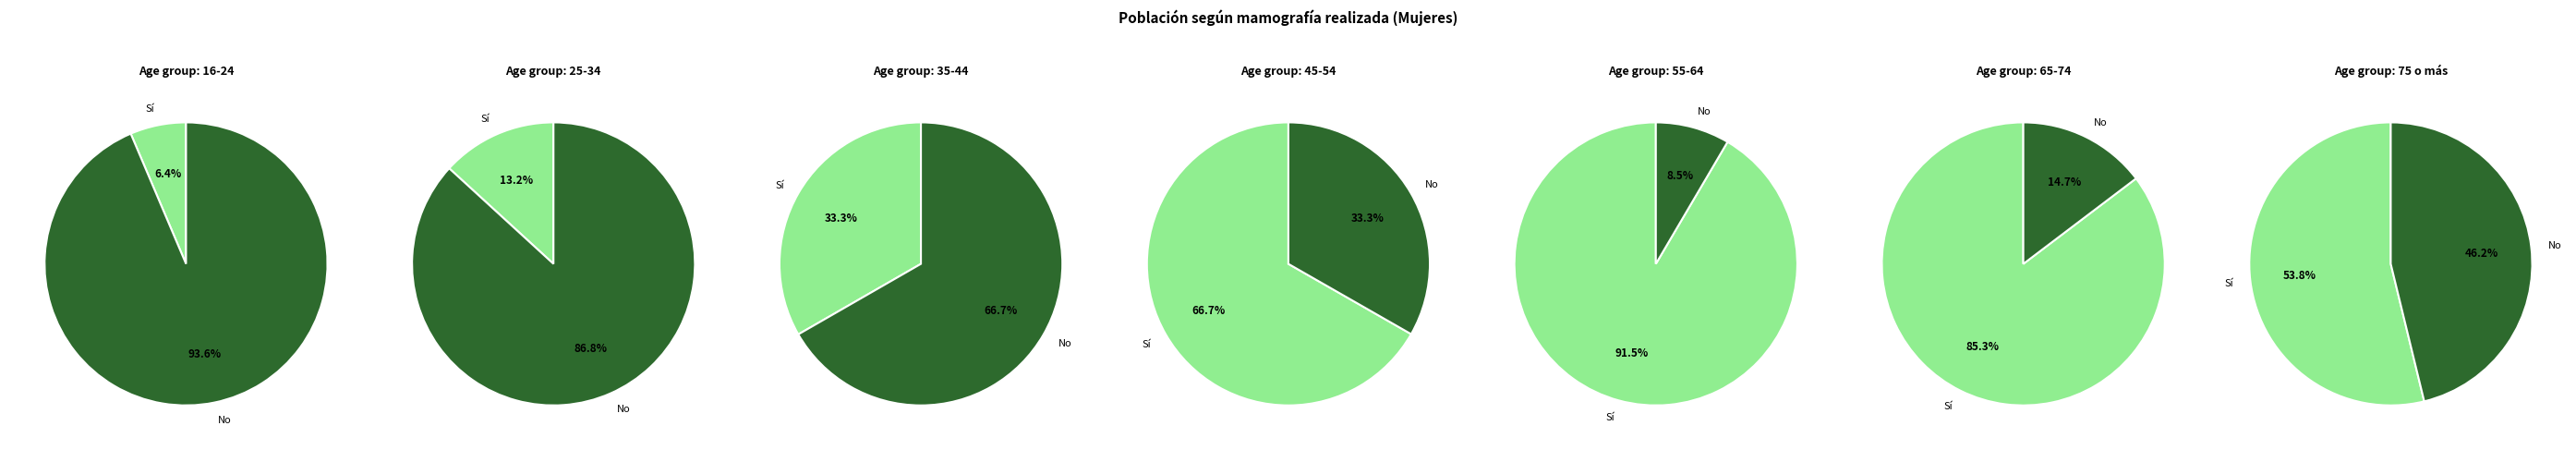

Which slice is the smallest?

16-24